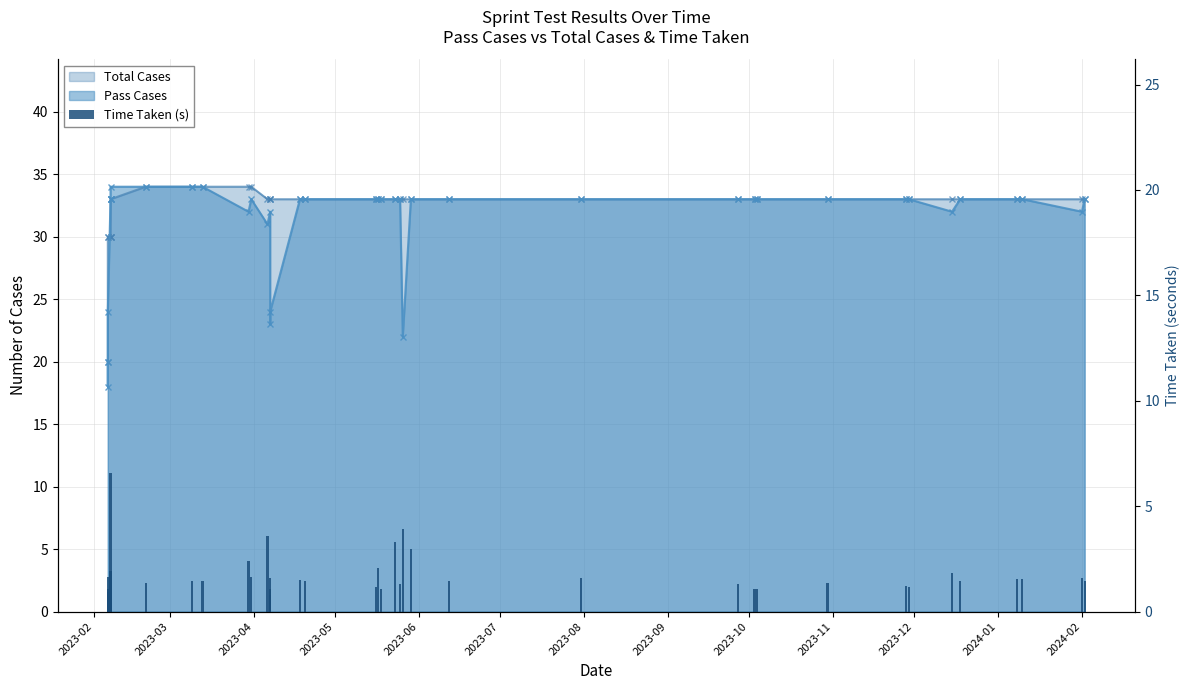

The chart shows a value of 0.5 at 13. True or false?

False